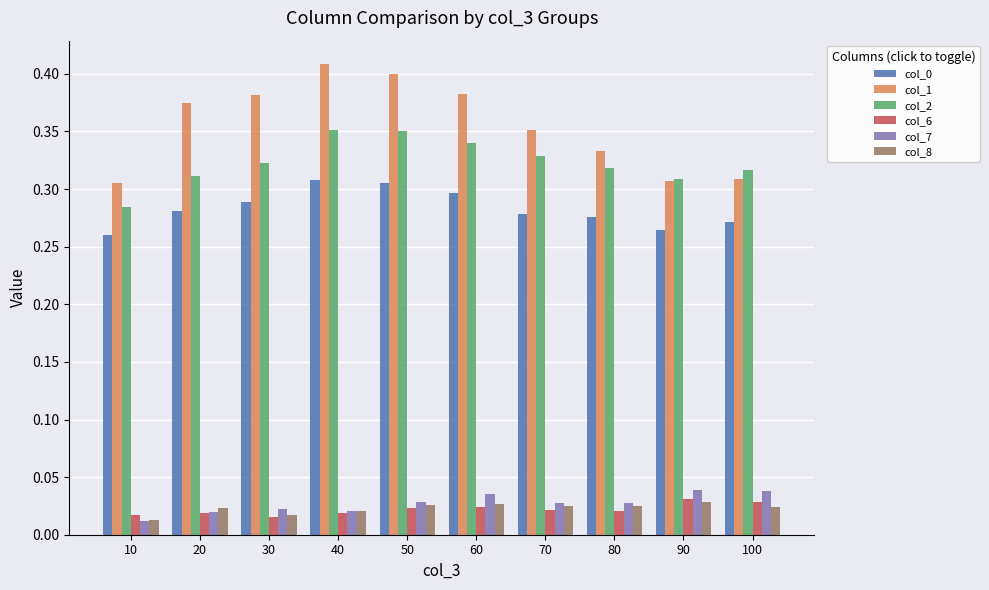

Which label corresponds to the largest value in the chart?

40